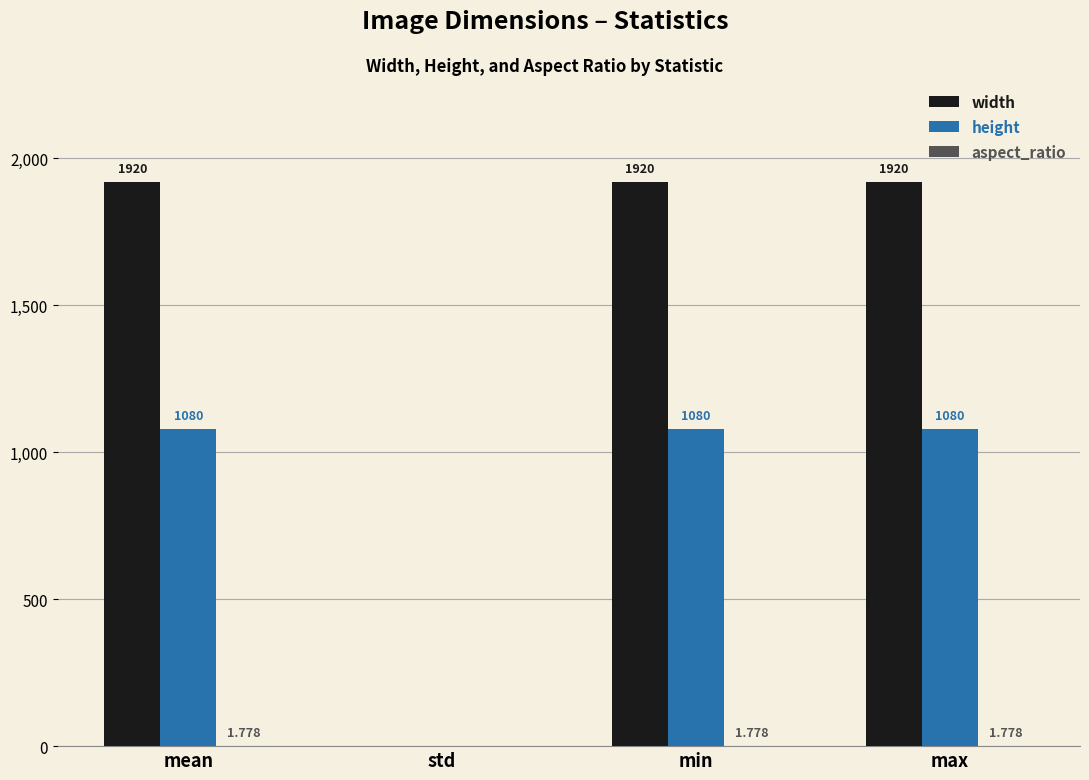

Which series has the largest total across all categories?

width